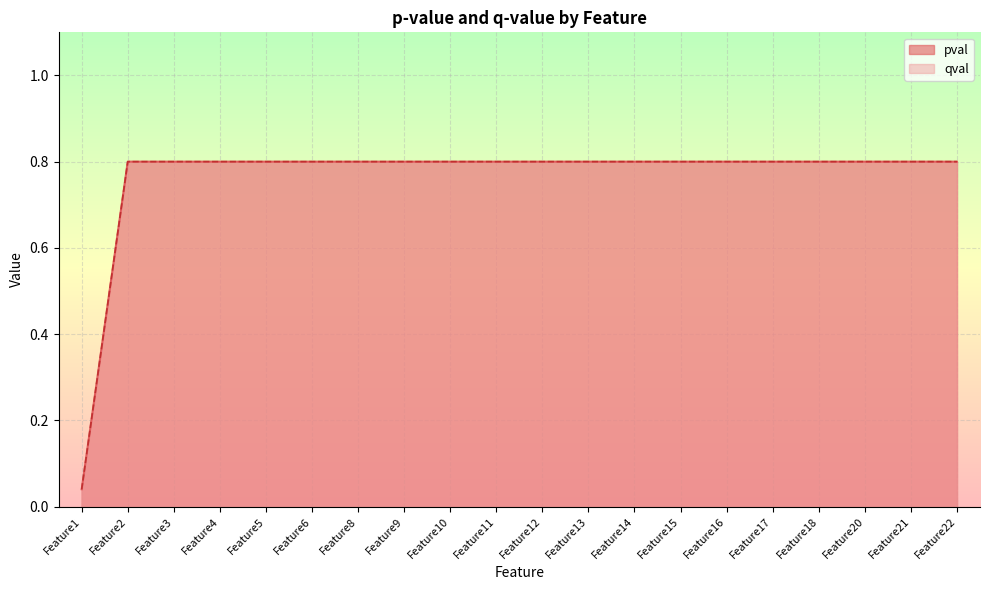

True or false: pval has more than 1 interior local peaks.

False